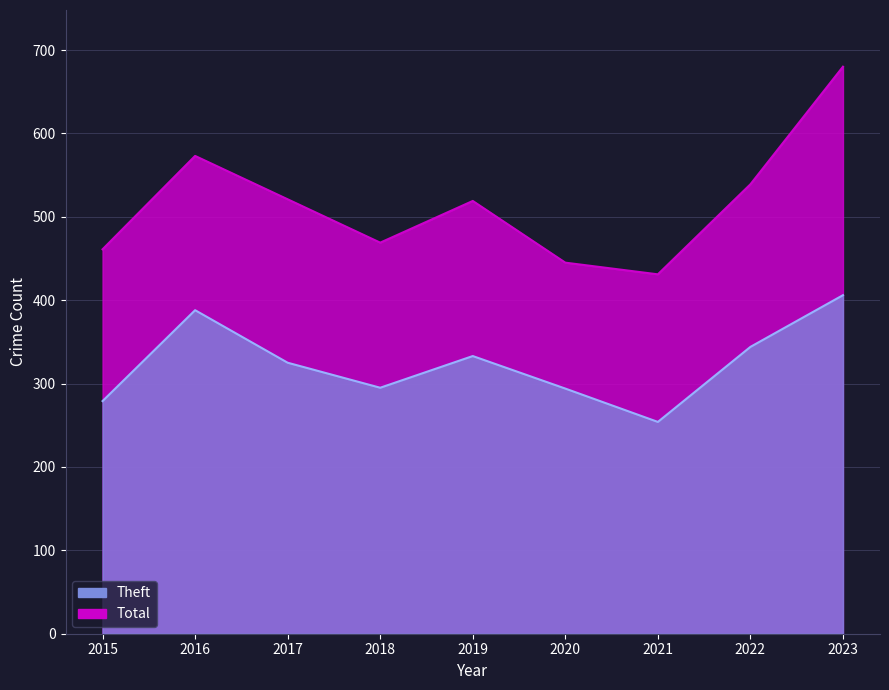

Which has a higher value, 2019 or 2023?

2023